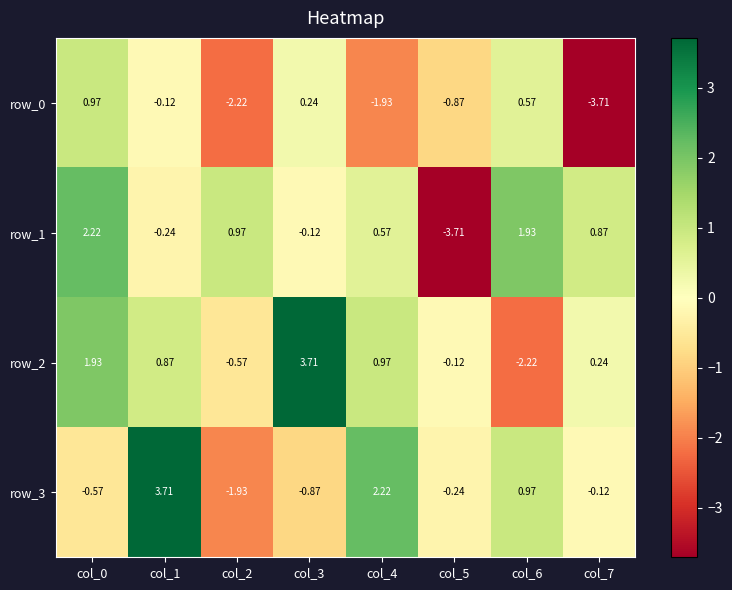

At which label does row_2 first exceed 0?

col_0